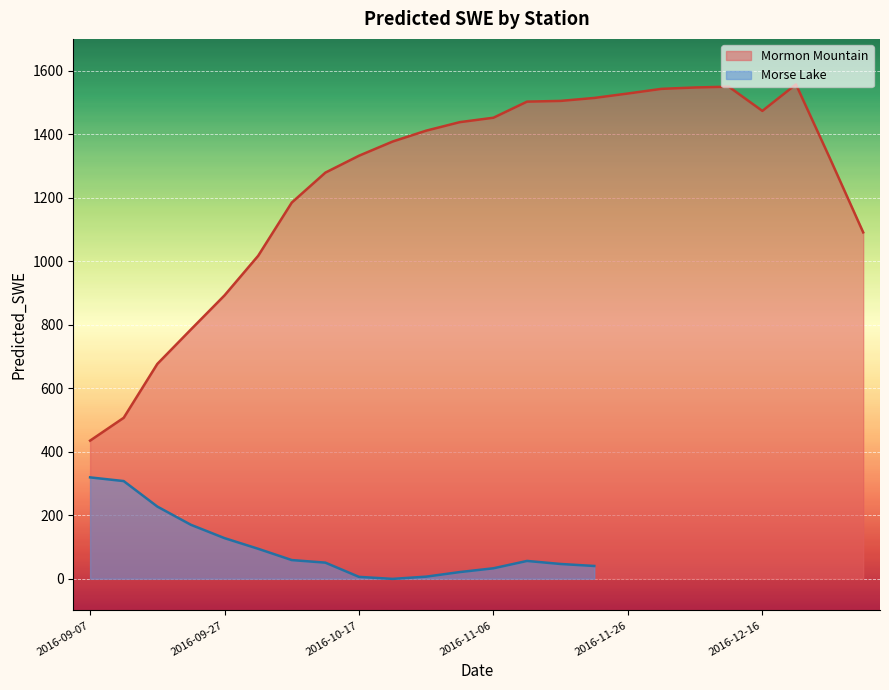

What is the minimum value for Mormon Mountain?

434.8